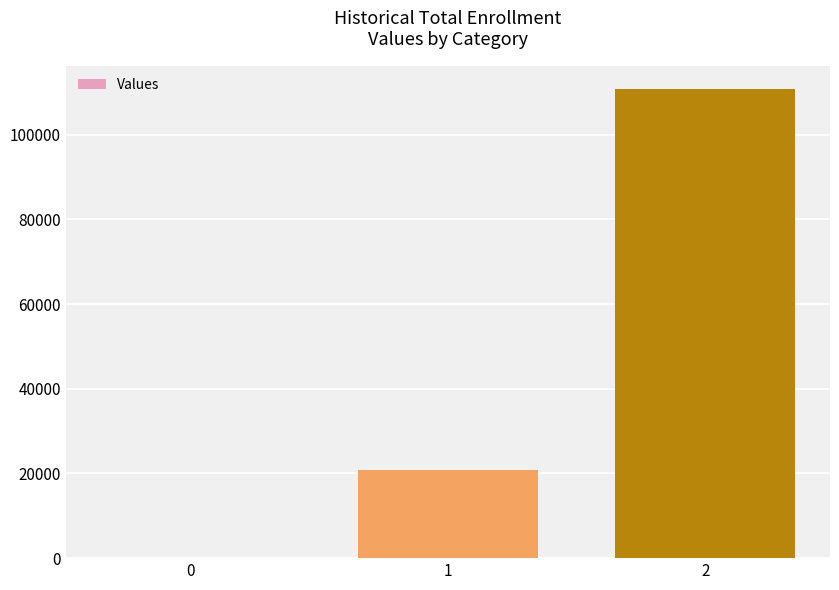

Are the bars grouped side by side (vs. stacked)?

No